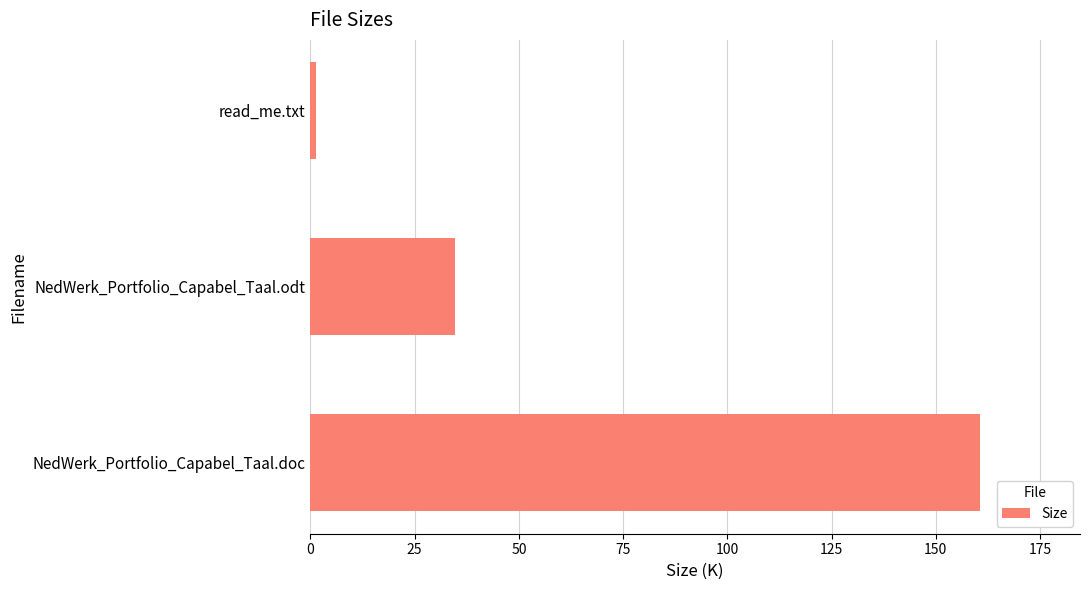

What is the maximum value shown in the chart?

160.5